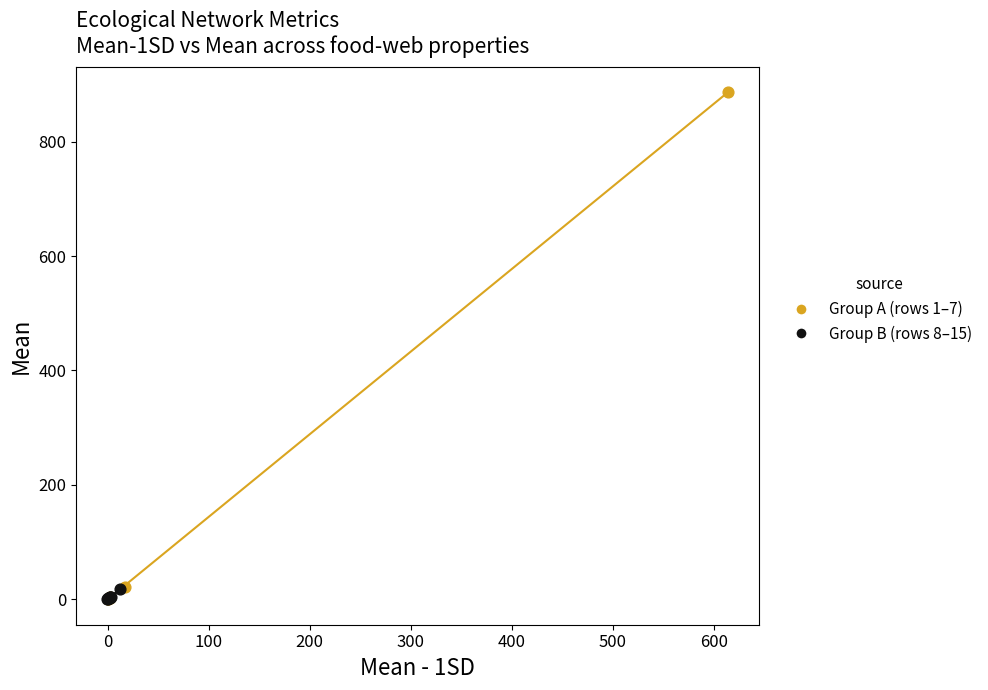

Which series contains the highest Y value?

Group A (rows 1–7)